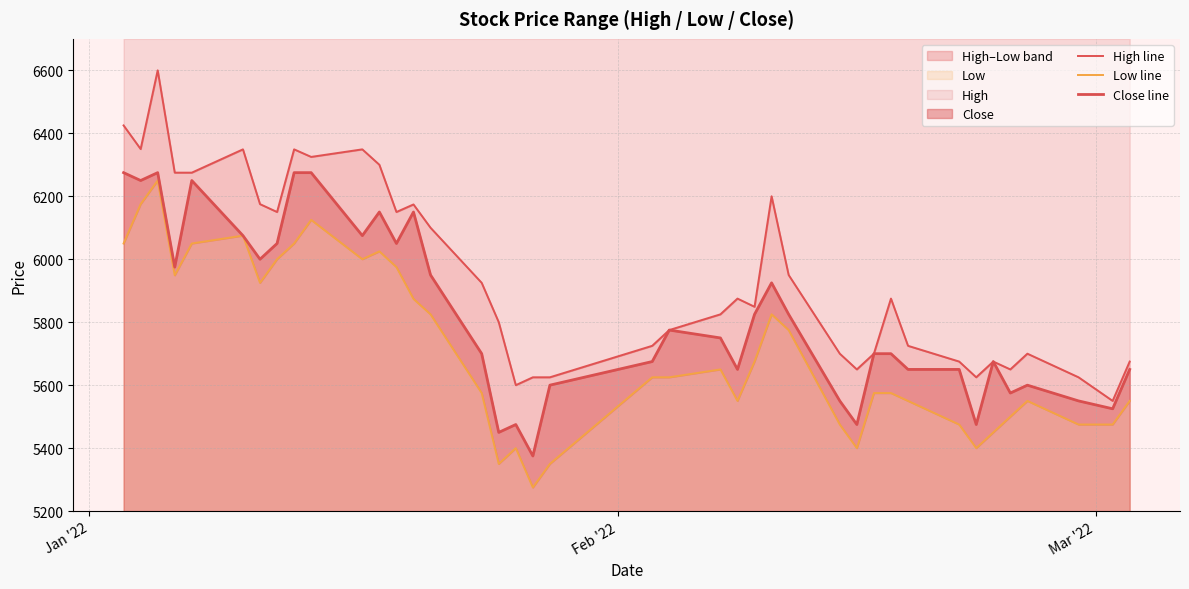

What is the maximum value for Close line?

6275